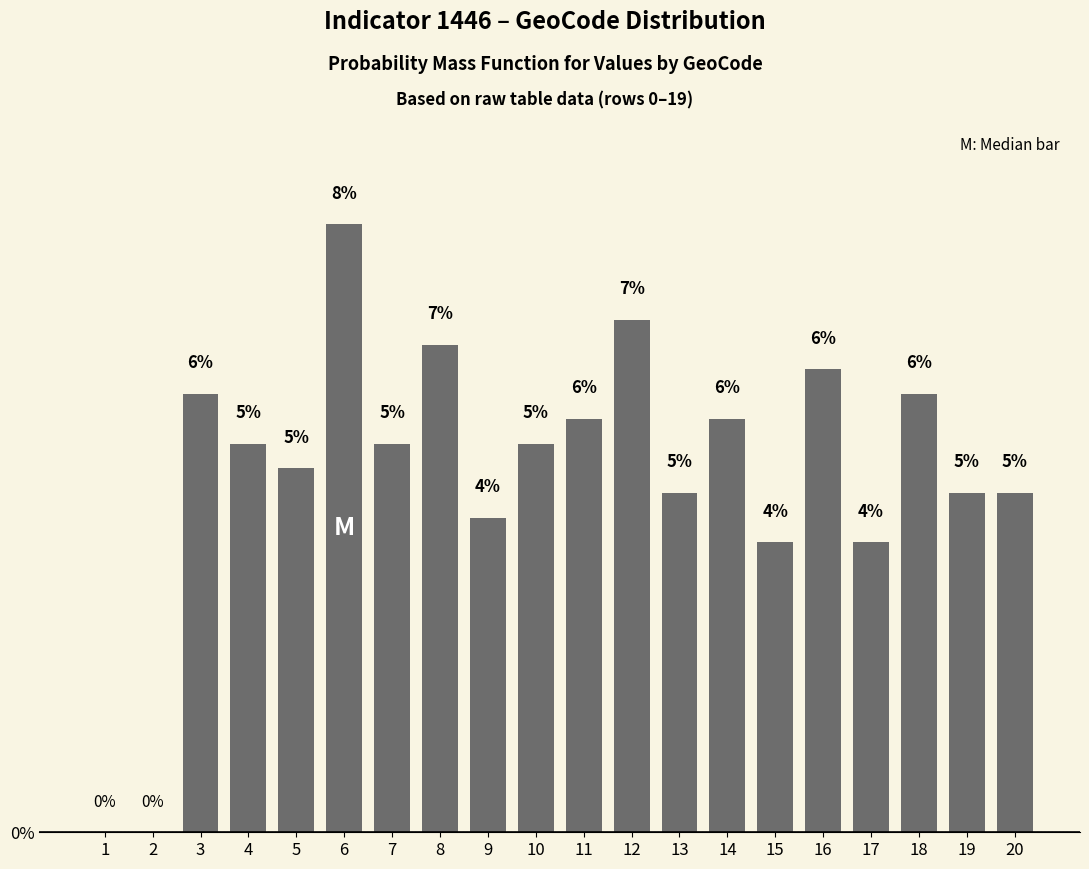

Is it true that the value at 19 is 2.5?

False